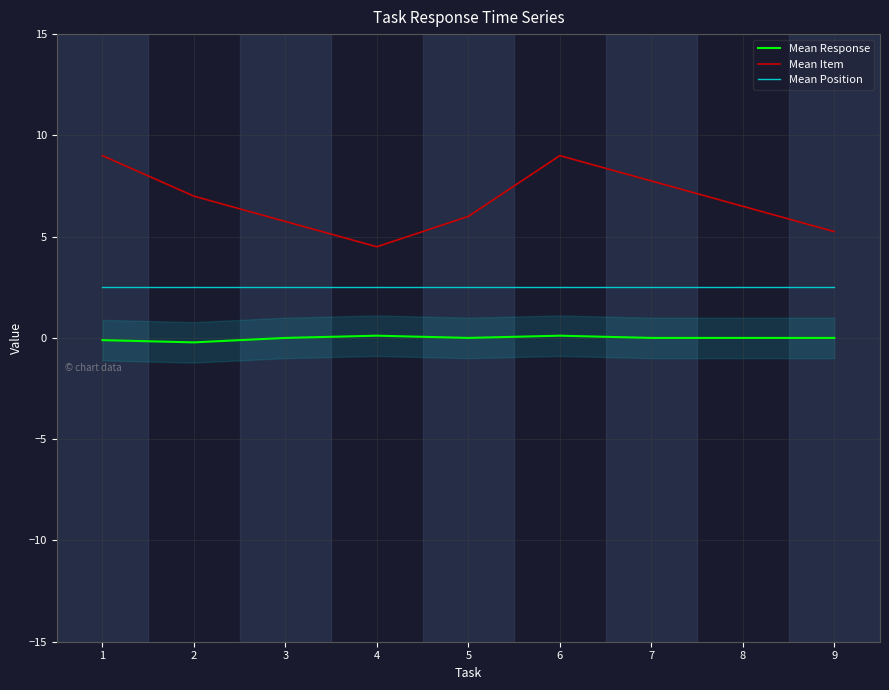

Which series changed the most between 7 and 9?

Mean Item